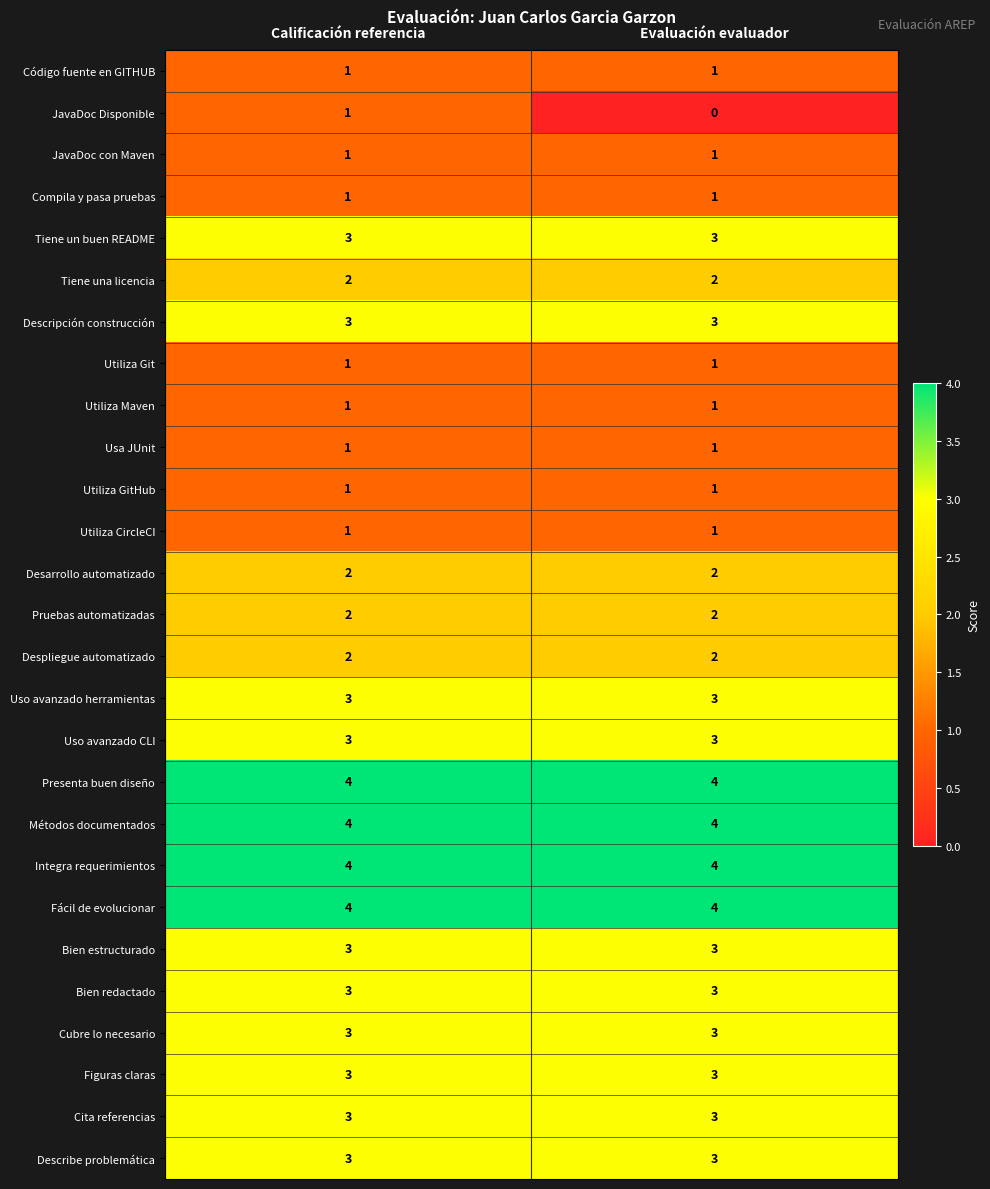

What is the spread (max minus min) of values at Evaluación evaluador?

4